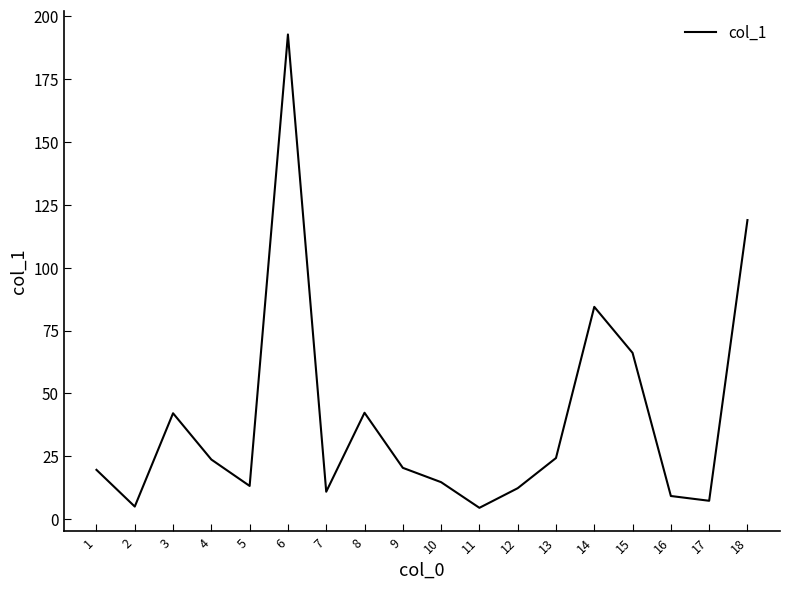

What is the difference between the values at 4 and 17?

16.4